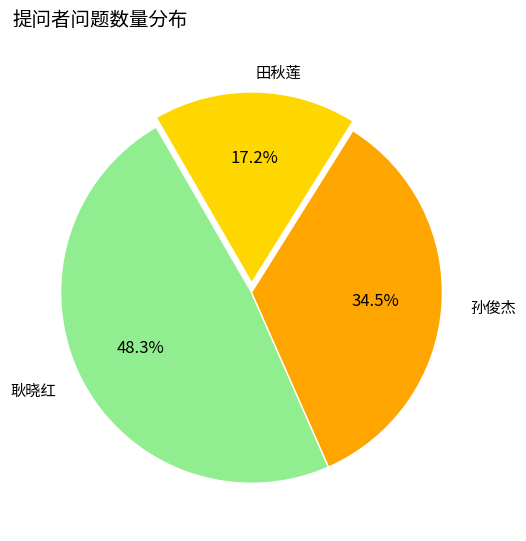

Count the number of slices in the pie.

3